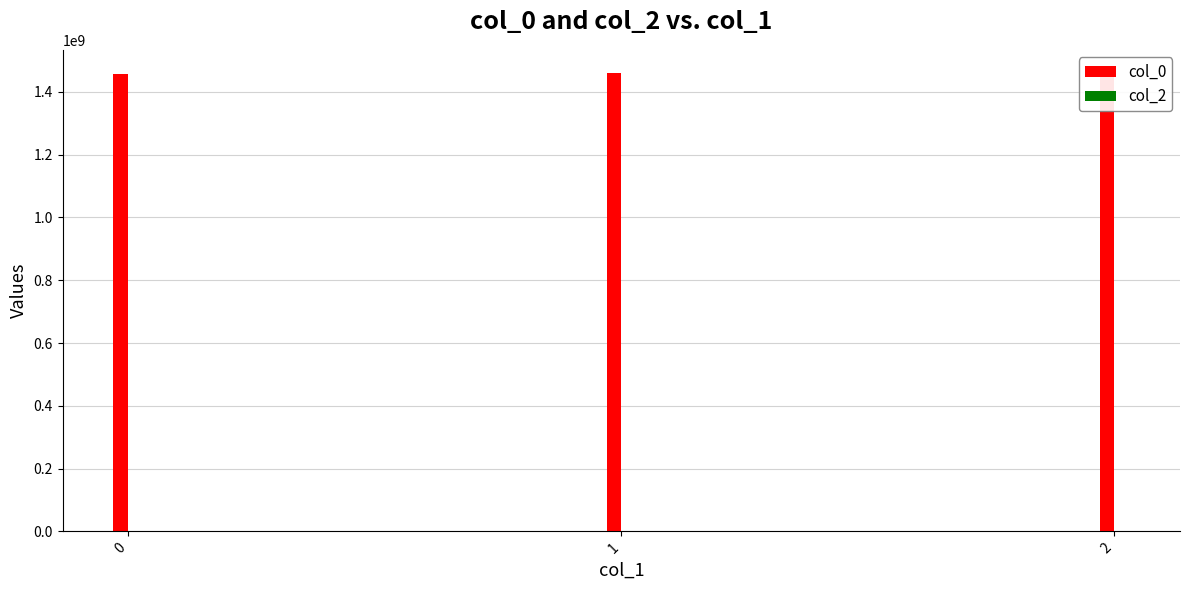

The value of col_2 at 1 is 0. True or false?

True